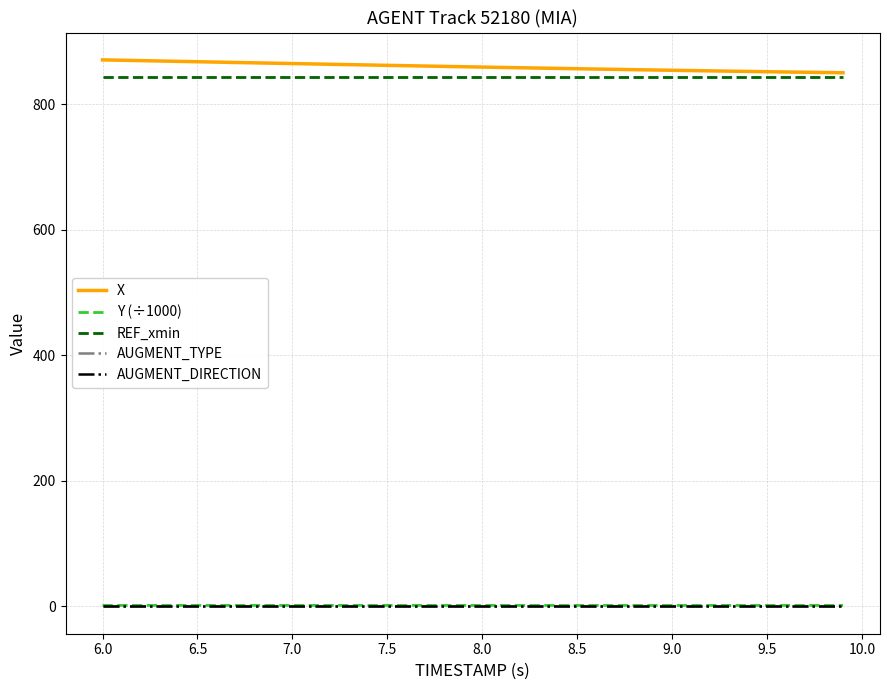

What is the maximum value shown in the chart?

870.7